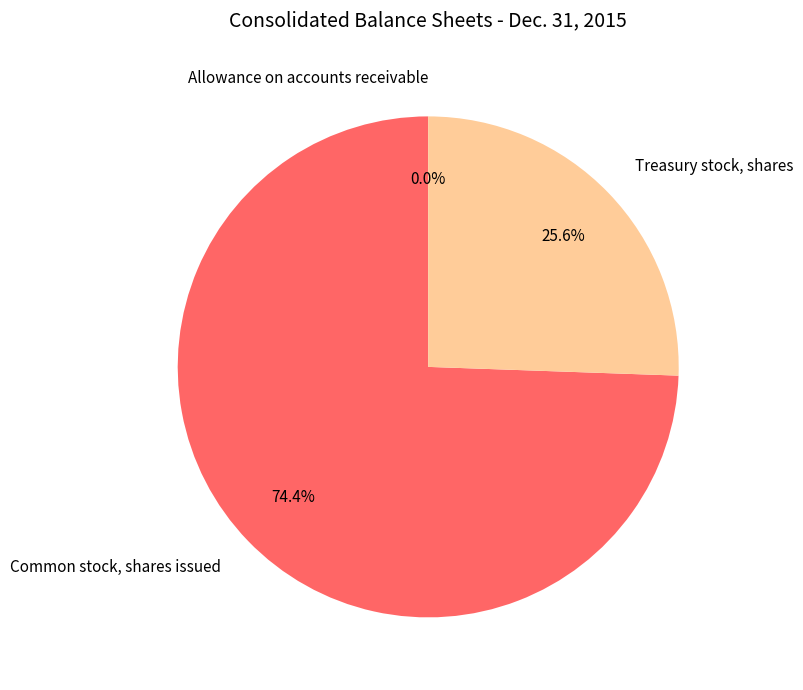

What is the total percentage of Treasury stock, shares and Common stock, shares issued?

100.0%